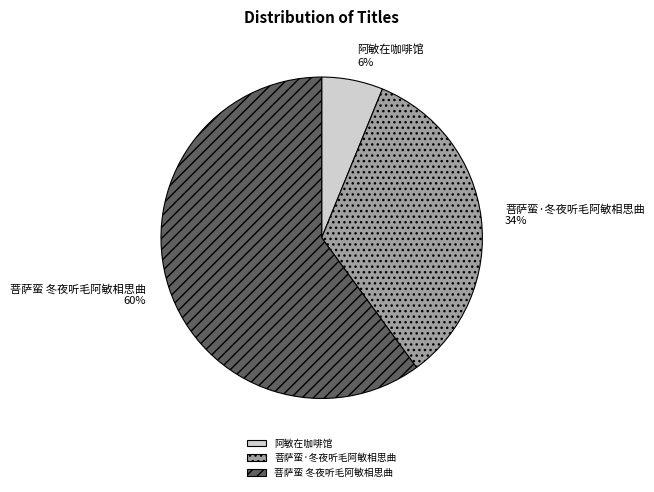

What is the ratio of the value at 菩萨蛮·冬夜听毛阿敏相思曲 to the value at 菩萨蛮 冬夜听毛阿敏相思曲?

0.6